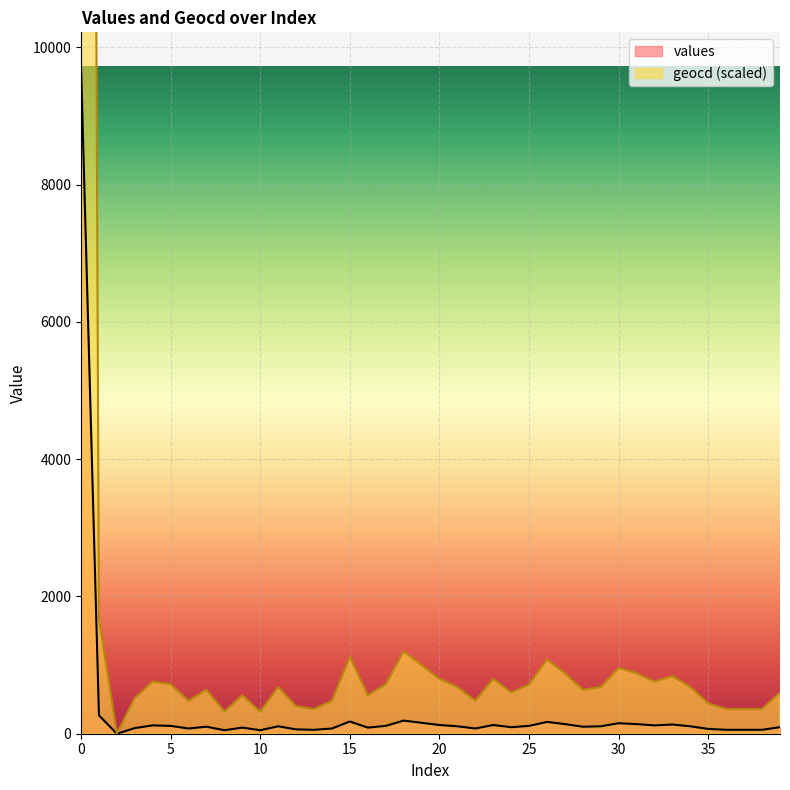

True or false: values and geocd cross at least once.

False